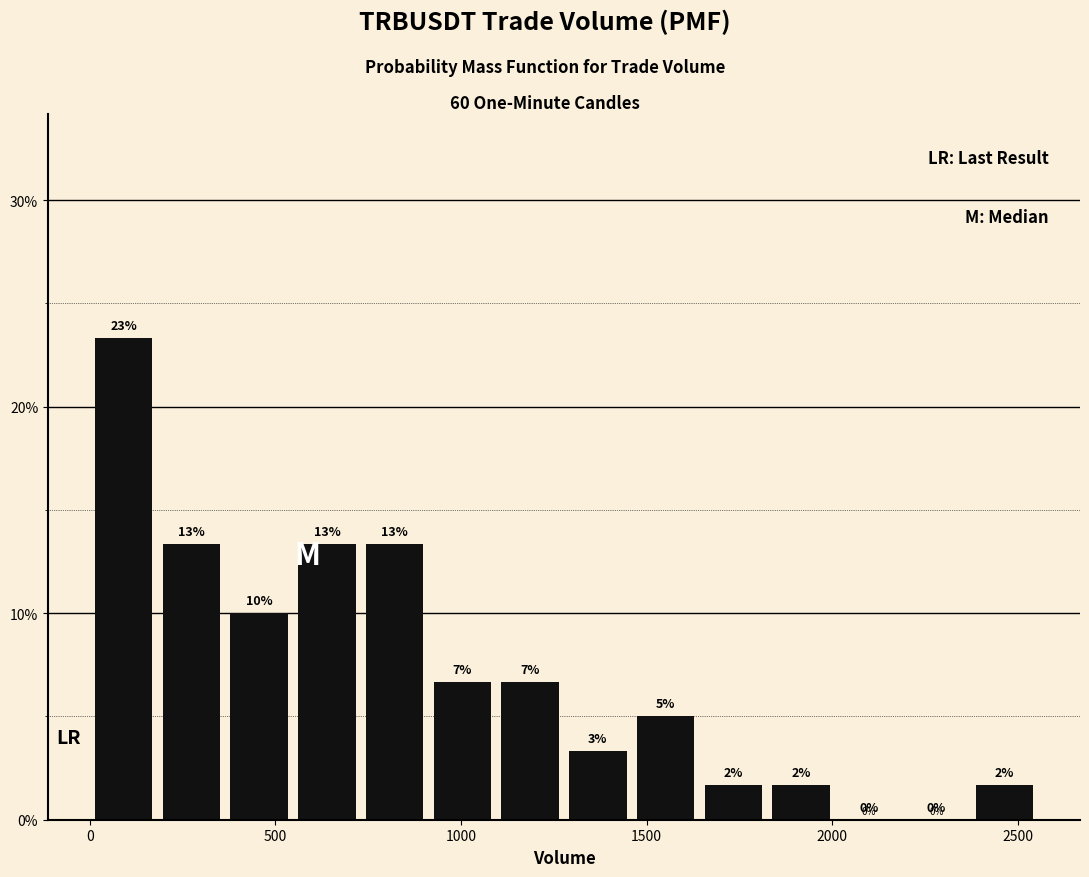

Read against the x-axis, roughly where is the centre of the tallest bar?

100